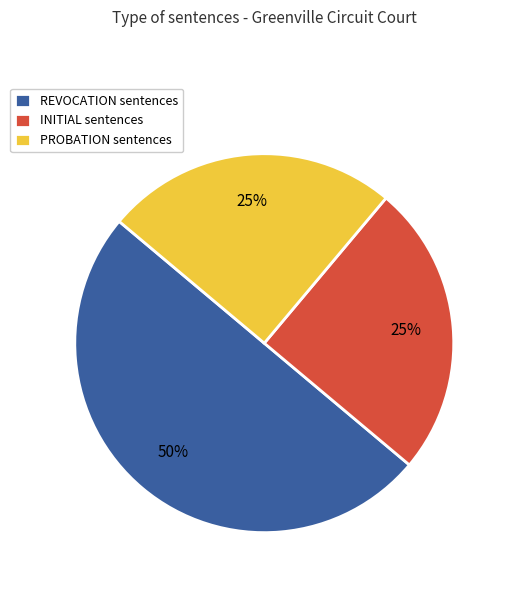

Approximately how many times larger is the value at PROBATION sentences compared to INITIAL sentences?

1.0